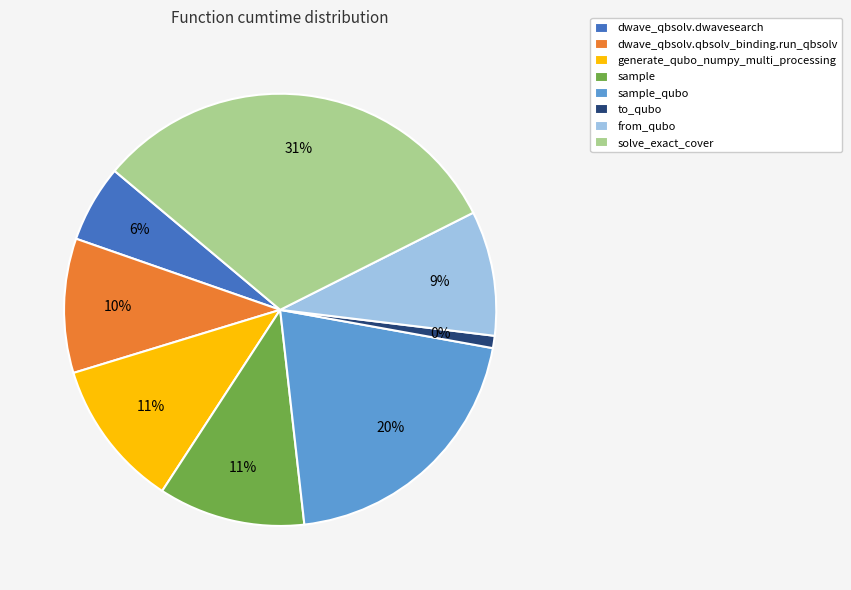

Is it true that from_qubo is 18% of the pie?

False